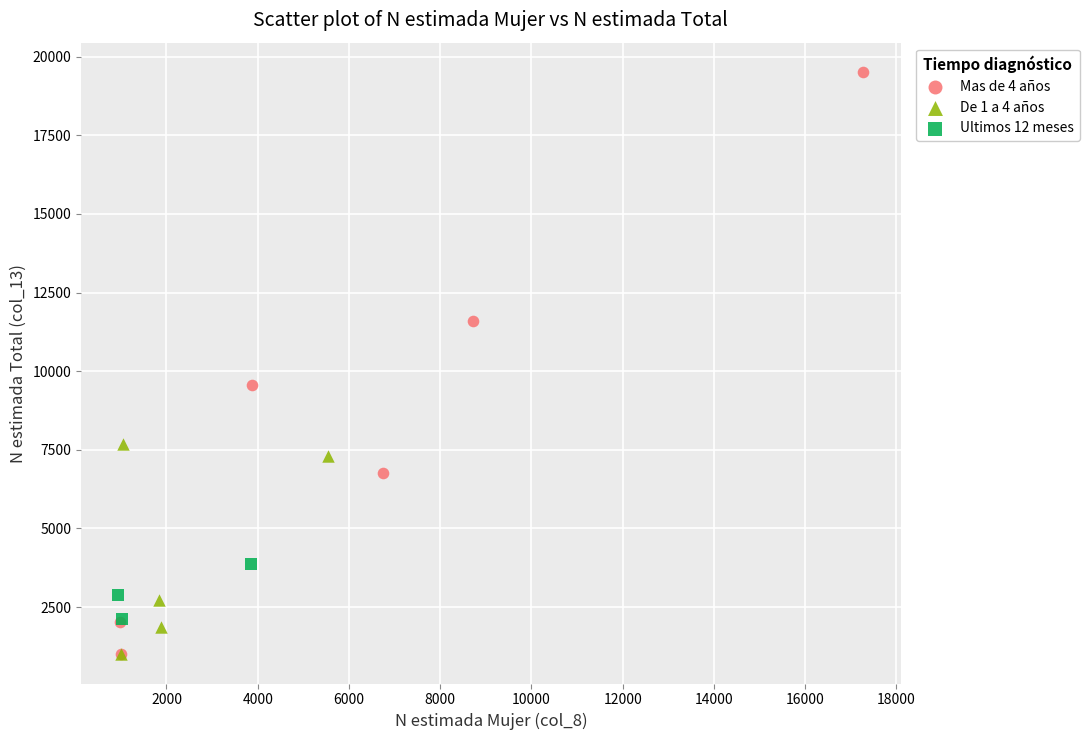

Which series contains the highest Y value?

Mas de 4 años